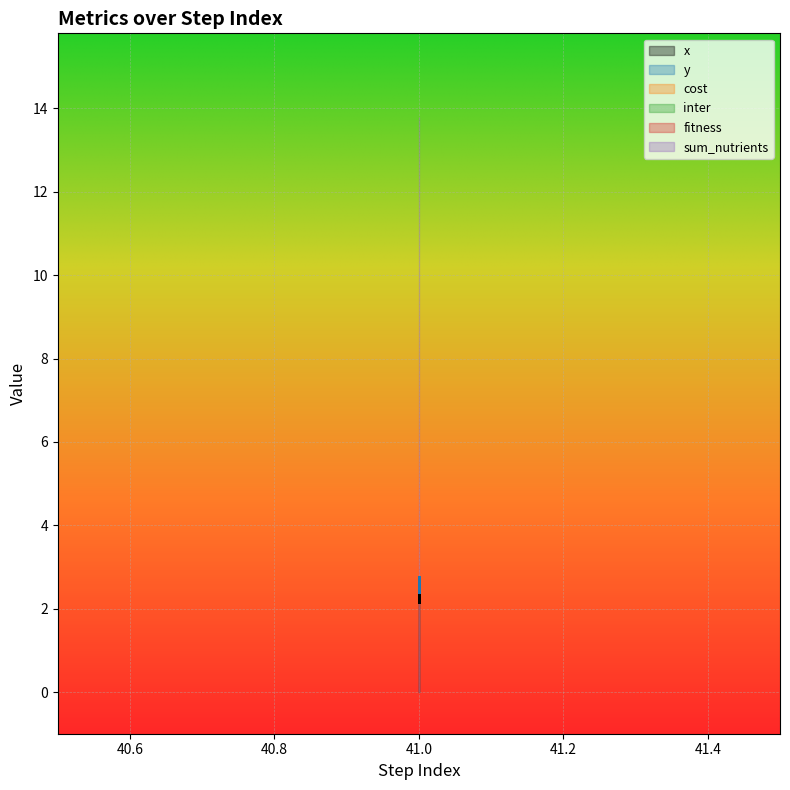

Which series has the largest range (max minus min)?

x